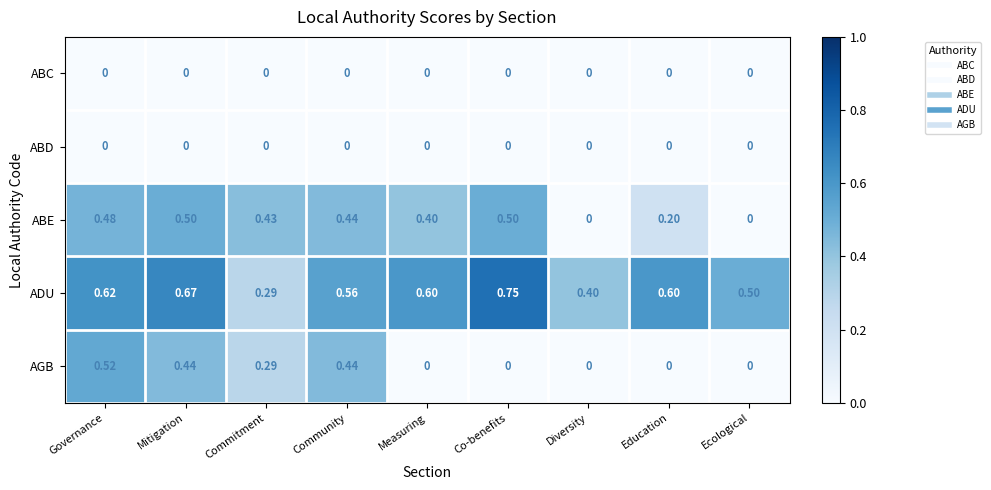

Which label corresponds to the largest value in the chart?

Co-benefits